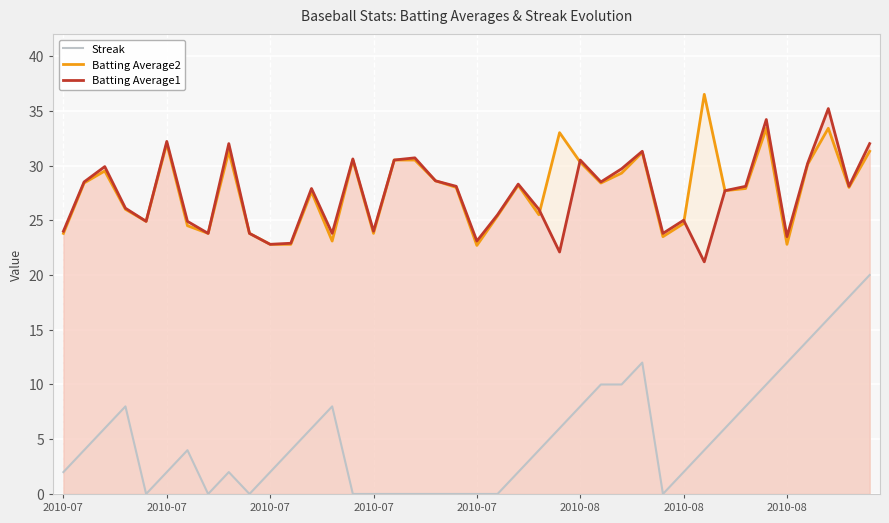

Between 31 and 38, which series saw the biggest shift?

Streak